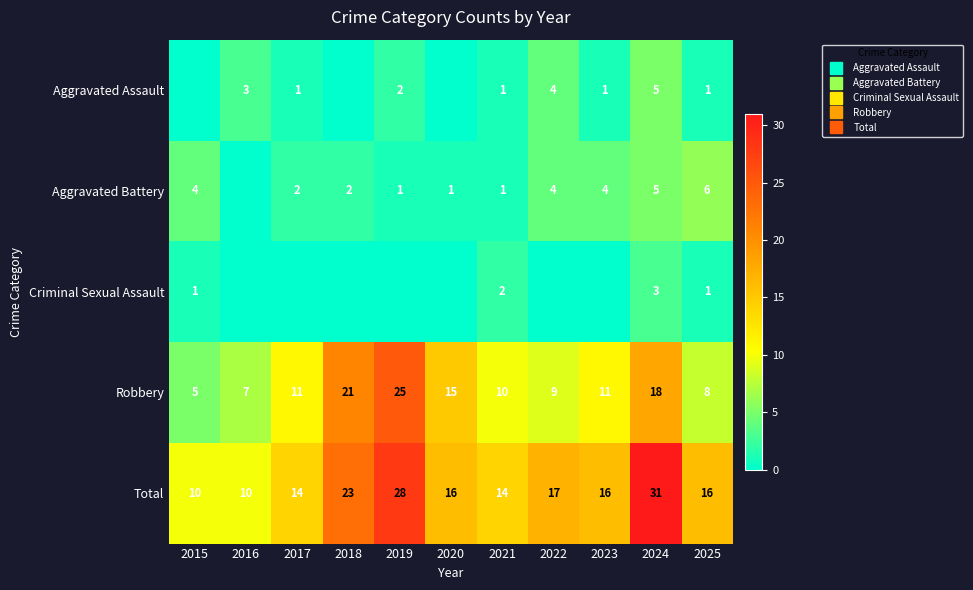

Which label corresponds to the smallest value in the chart?

2015